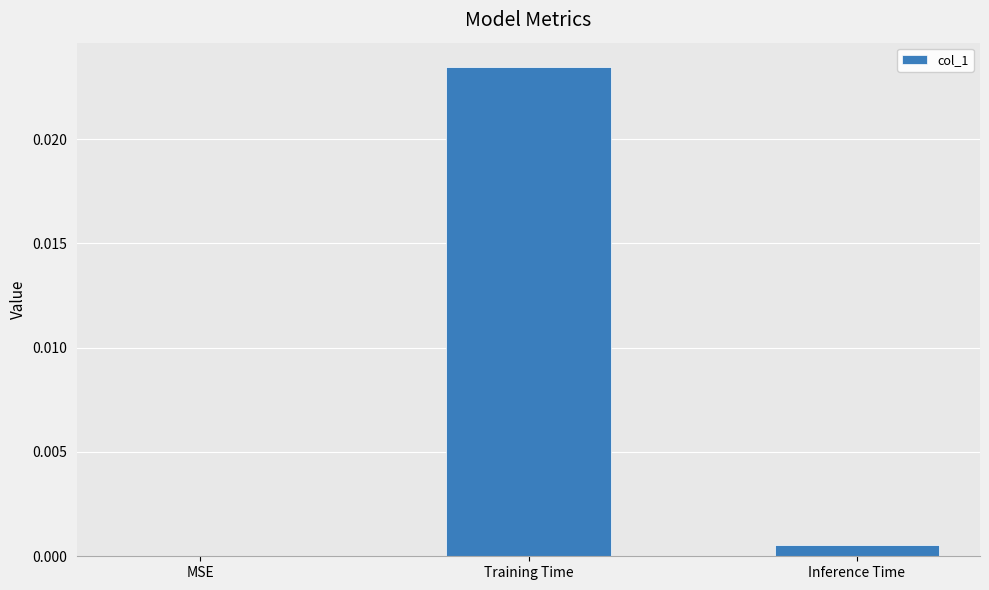

The value at Training Time is 0.0. True or false?

True